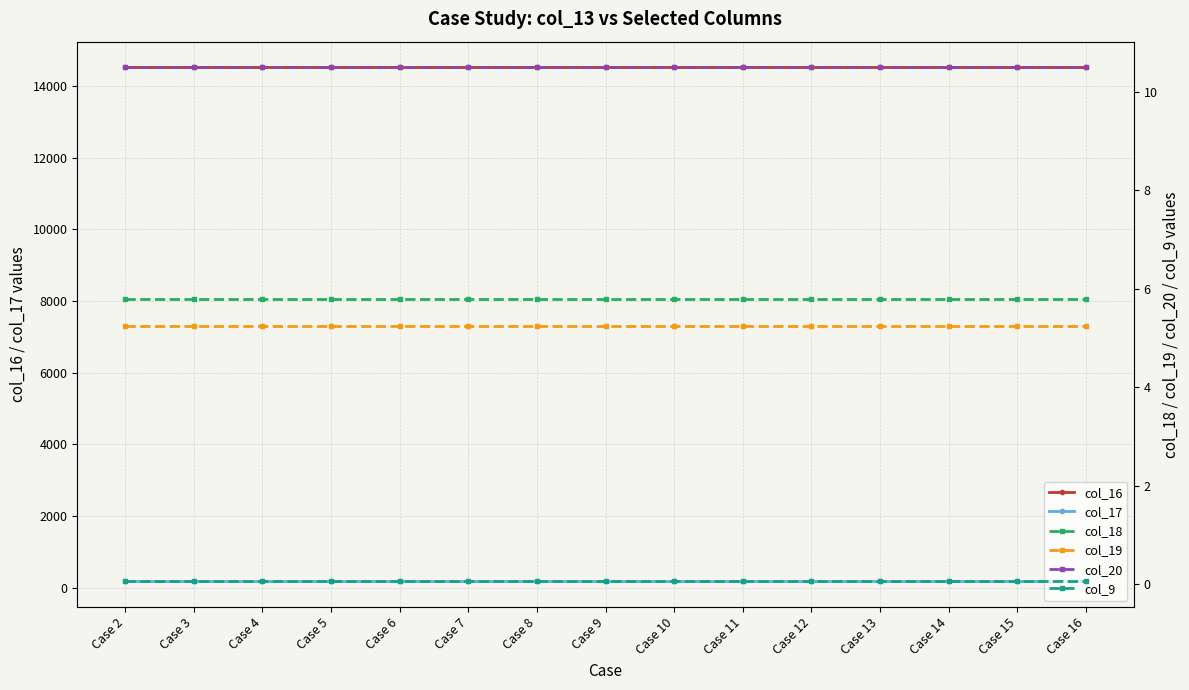

Is it true that col_19 equals 5.2 at Case 15?

True